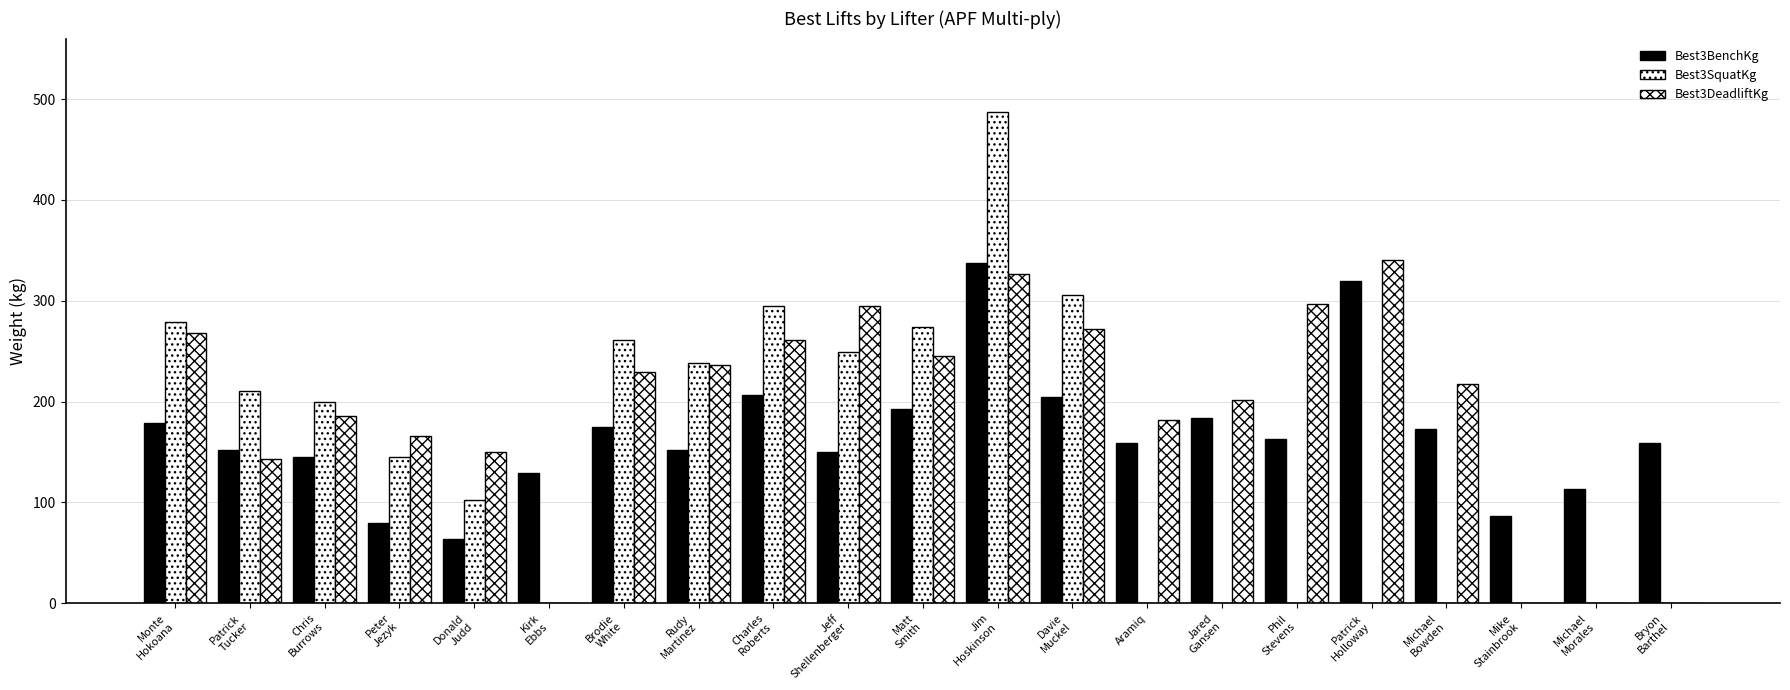

How many groups of bars are there?

21